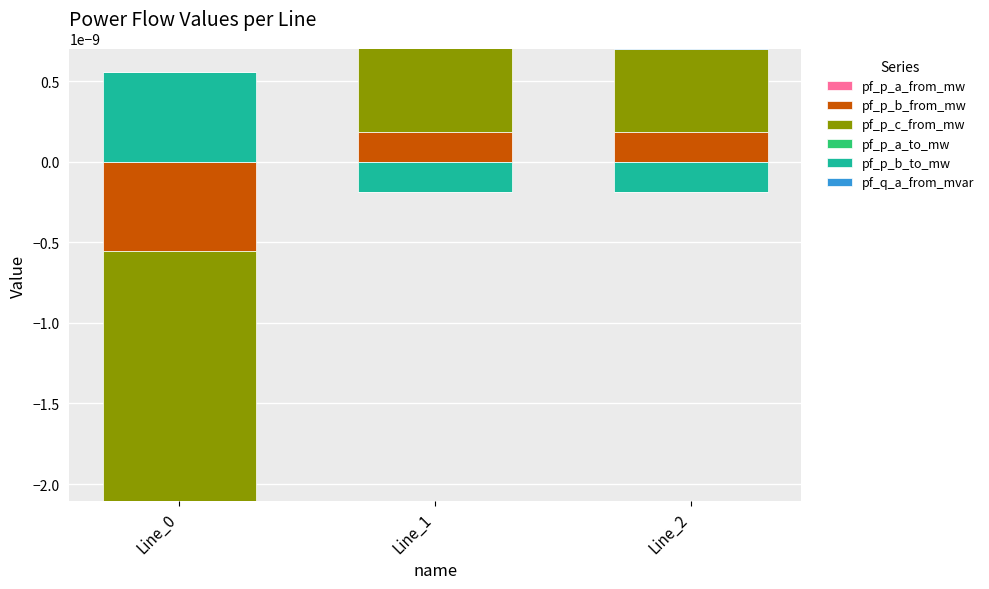

How many distinct data groups are displayed?

6